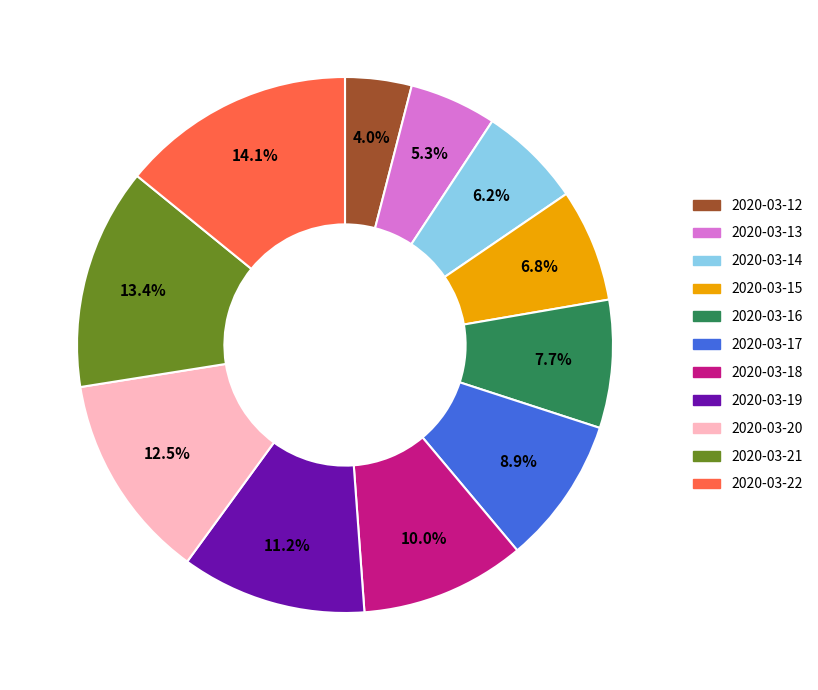

Count the number of slices in the pie.

11